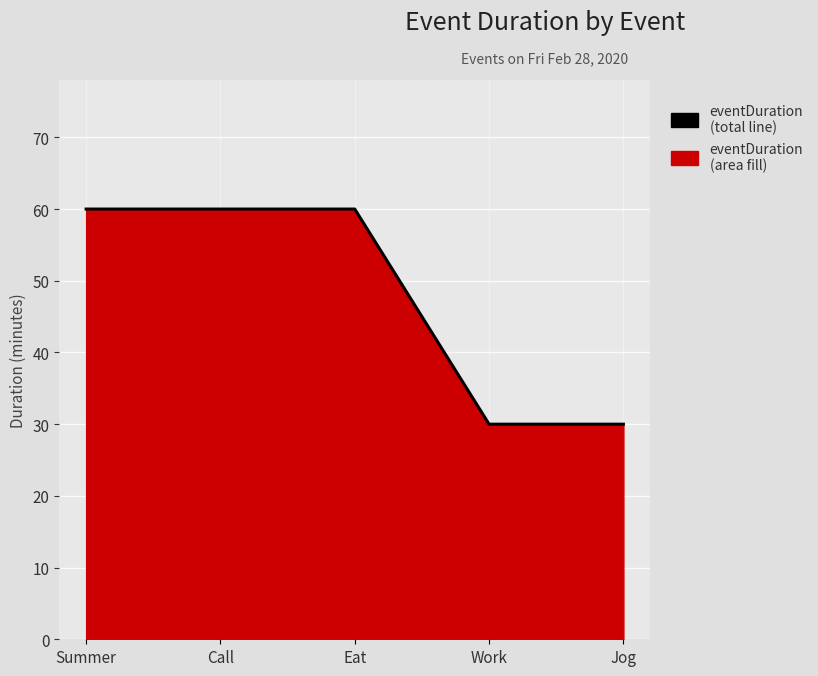

What is the label of the 5th point from the right?

Summer